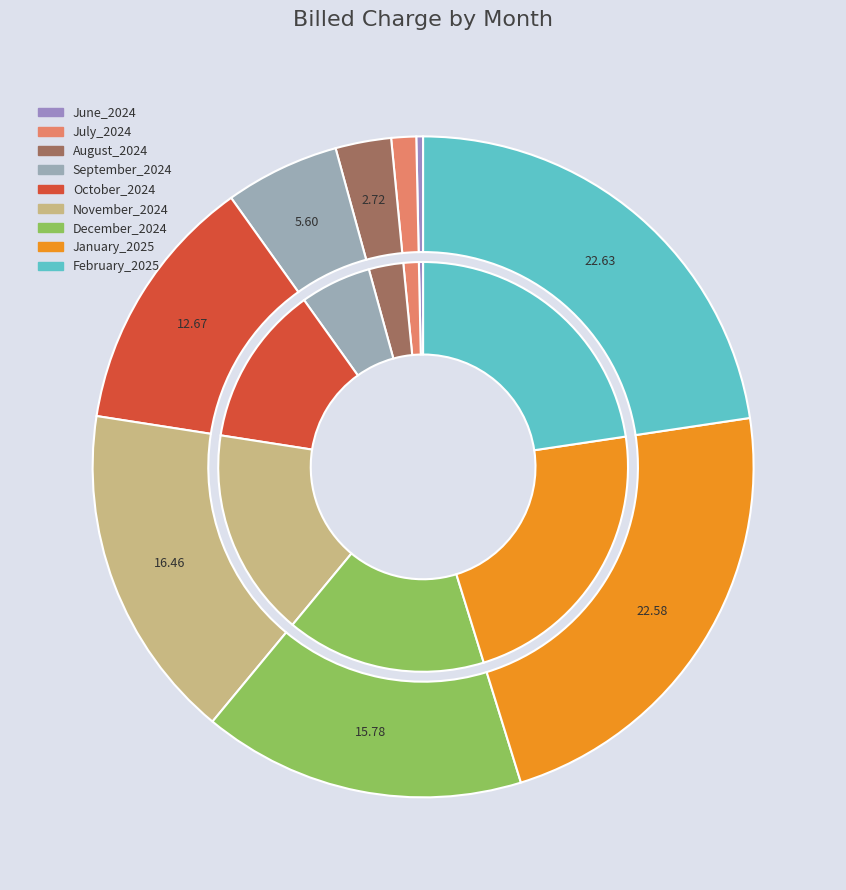

Which category has the biggest portion of the pie?

February_2025